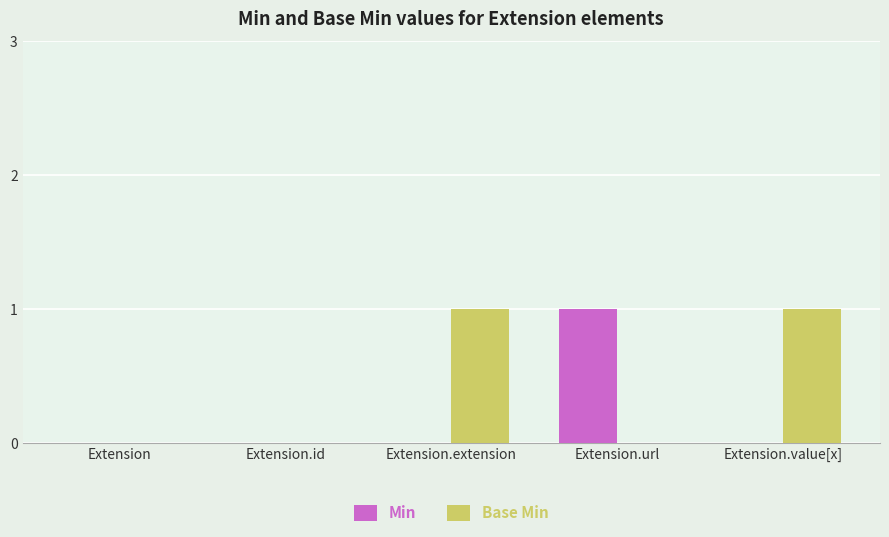

How many groups of bars are there?

5